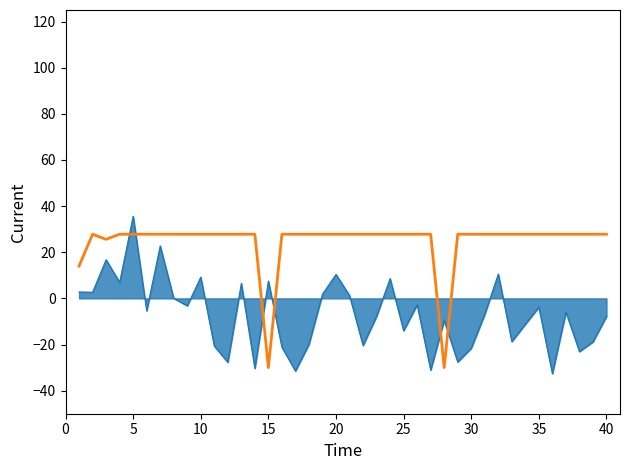

What is the minimum value shown in the chart?

-32.7